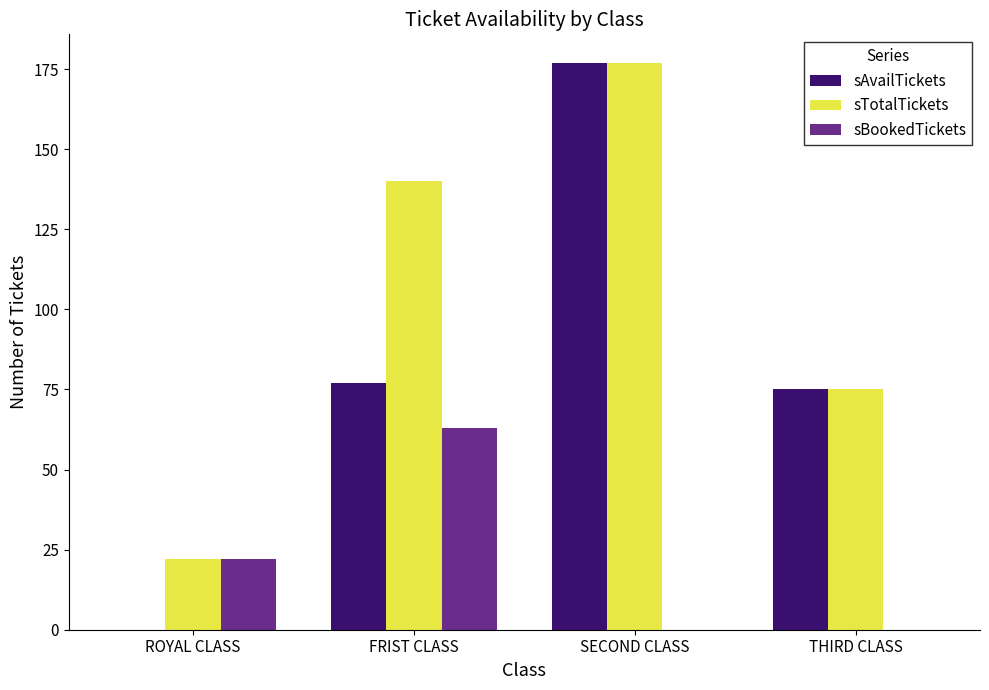

The sBookedTickets series shows 104 at FRIST CLASS. True or false?

False